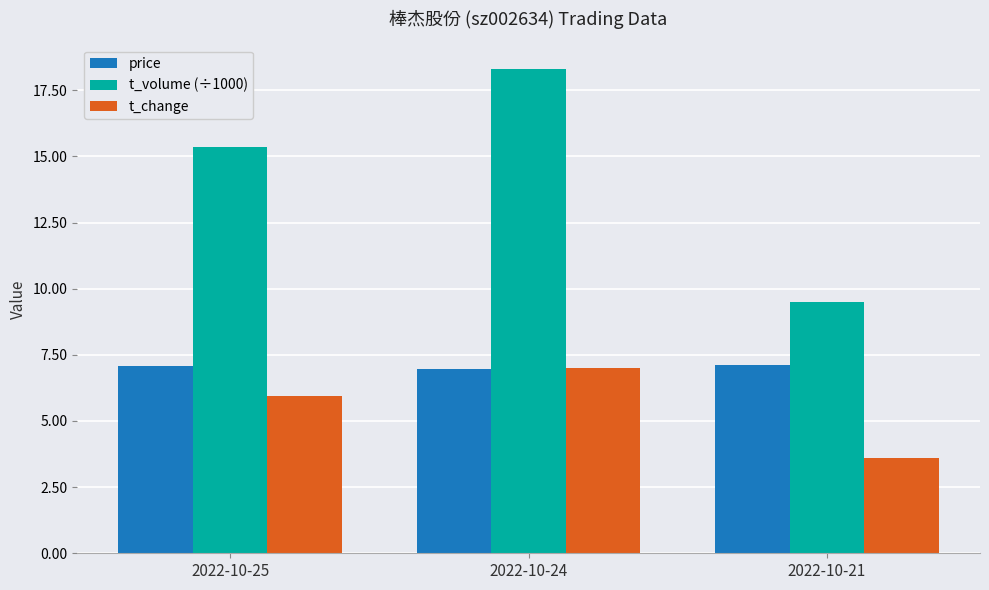

What is the sum of the t_change values at 2022-10-24 and 2022-10-21?

10.6